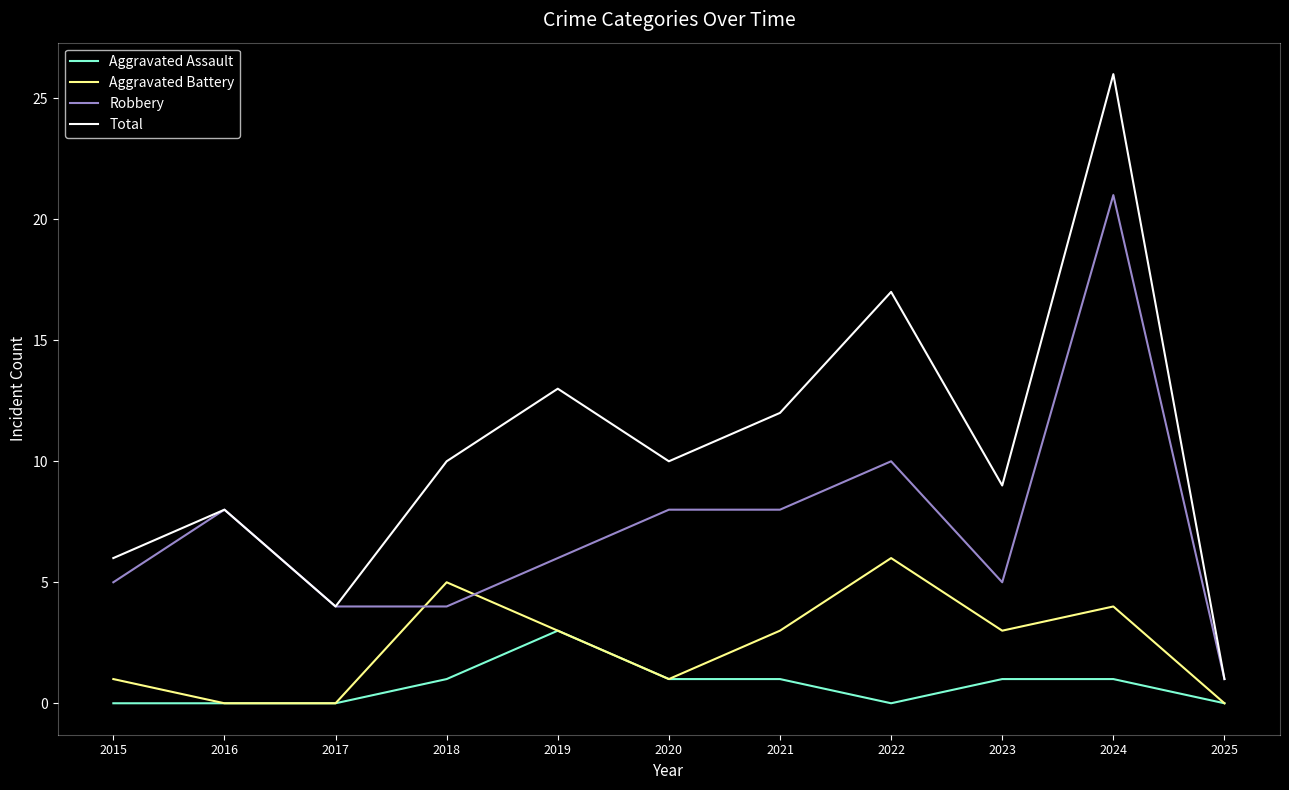

Rank the series by their average value, from lowest to highest.

Aggravated Assault, Aggravated Battery, Robbery, Total